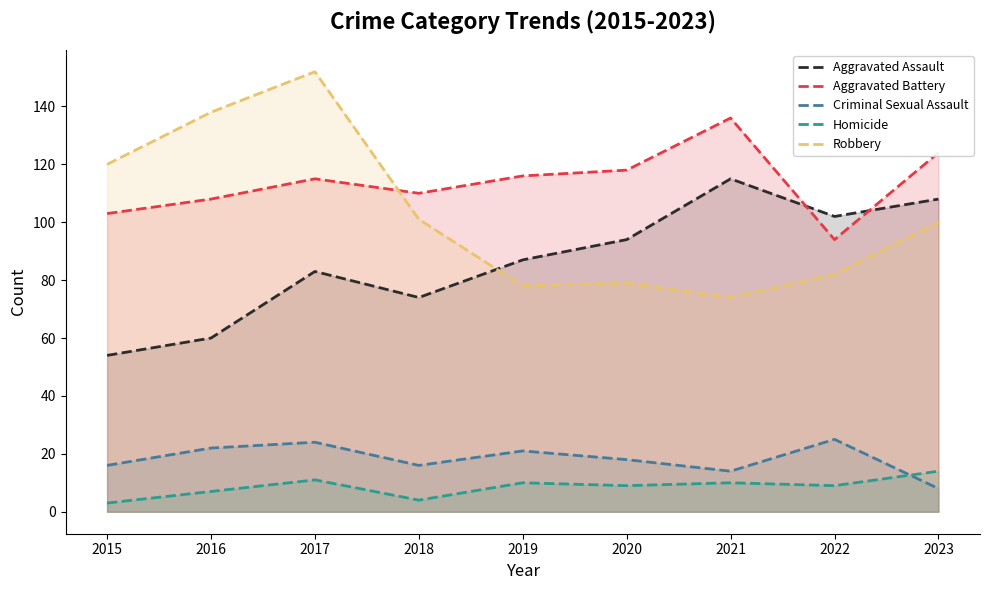

The value of Aggravated Assault at 2019 is 87. True or false?

True